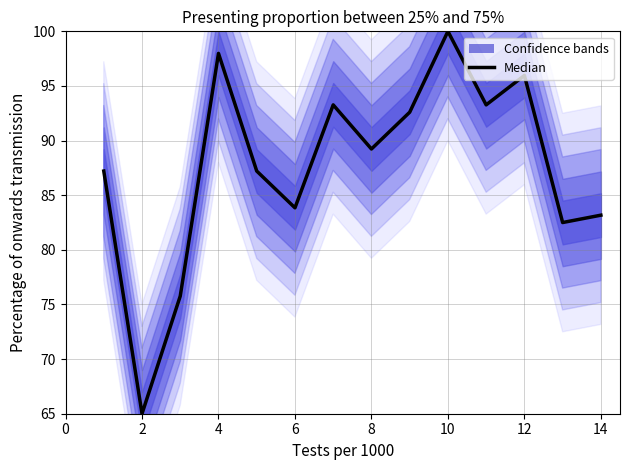

What is the ratio of the value at 12 to the value at 10?

1.0